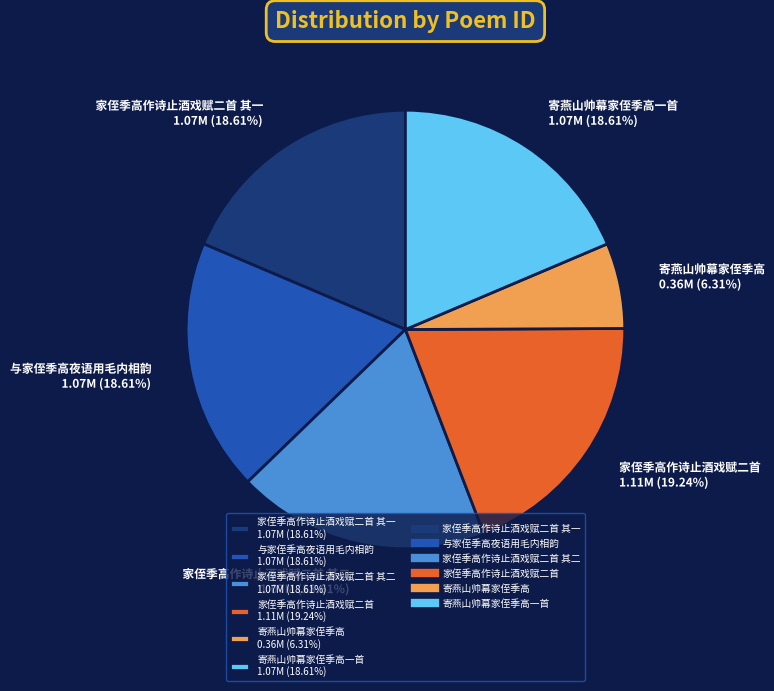

How many segments does this pie chart have?

6